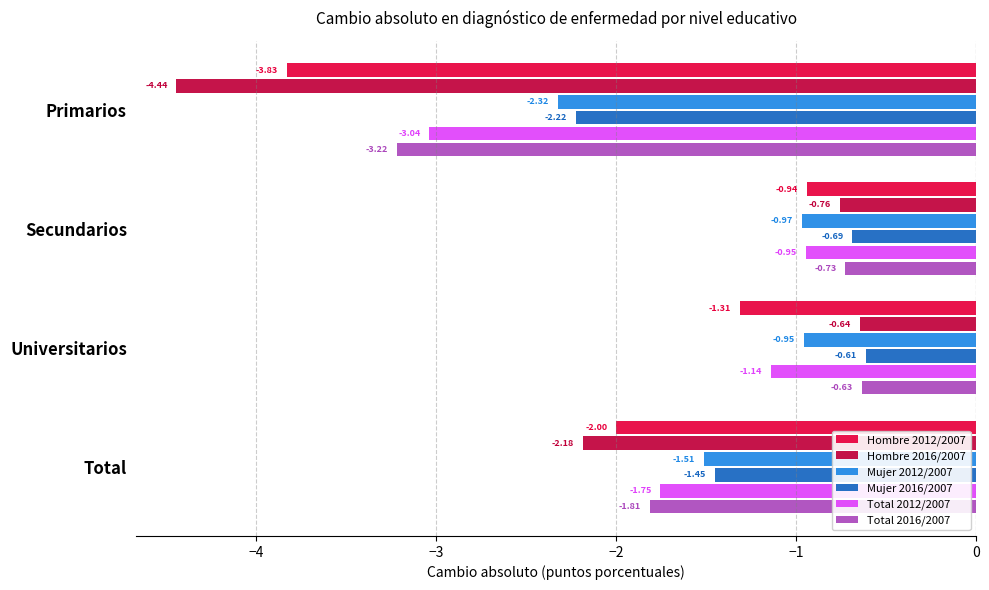

Rank the series at Total from highest to lowest value.

Mujer 2016/2007, Mujer 2012/2007, Total 2012/2007, Total 2016/2007, Hombre 2012/2007, Hombre 2016/2007